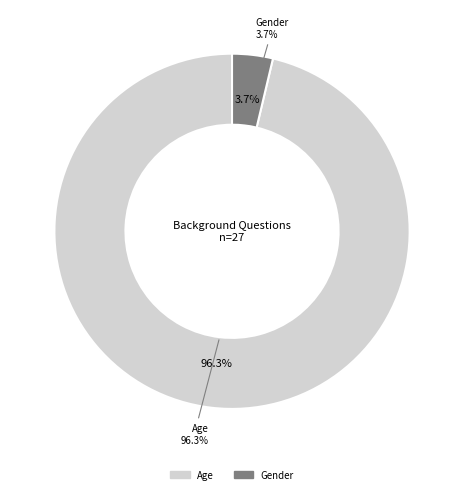

The Gender slice represents 1% of the pie. True or false?

False